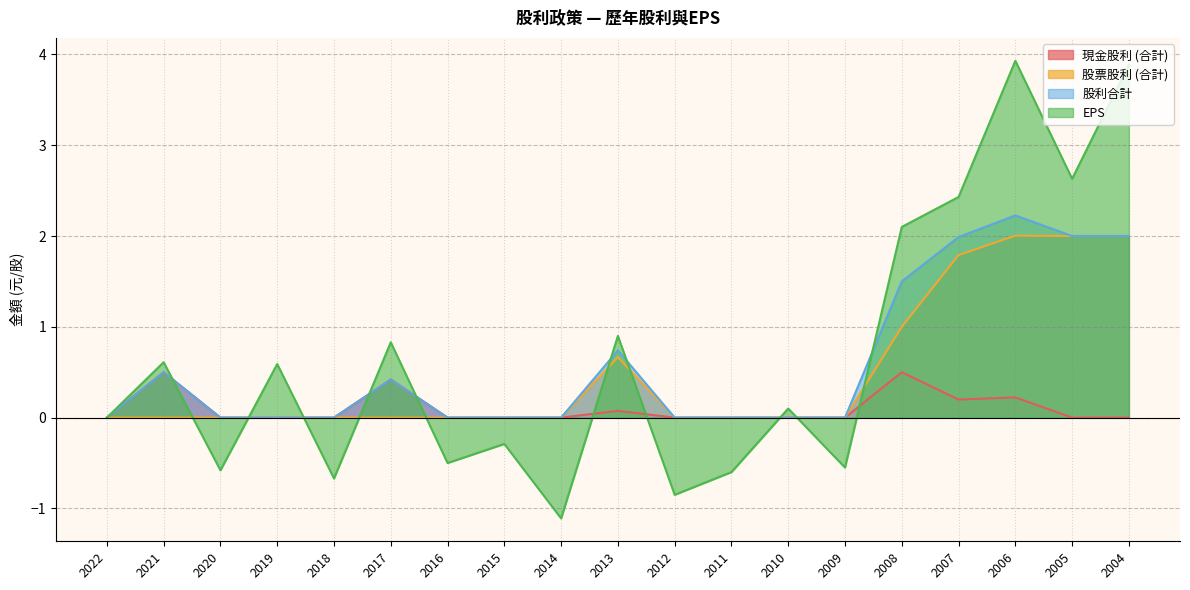

In 現金股利 (合計), how many points are lower than both neighbors (excluding endpoints)?

1